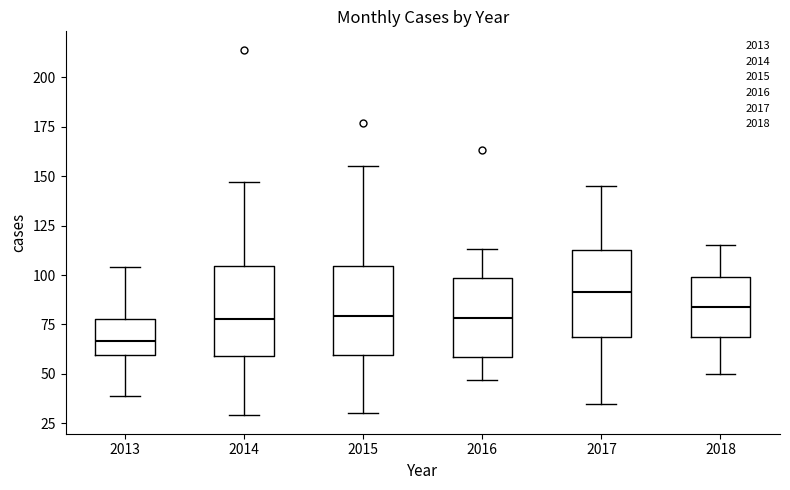

Reading left to right, read every box against the y-axis: the position of its median line, the range the box covers, and the ends of its whiskers. The values are not printed on the chart, so give them approximately, as read against the axis.

2013: median 65, box 60 to 80, whiskers 40 to 105
2014: median 80, box 60 to 105, whiskers 30 to 145
2015: median 80, box 60 to 105, whiskers 30 to 155
2016: median 80, box 60 to 100, whiskers 45 to 115
2017: median 90, box 70 to 115, whiskers 35 to 145
2018: median 85, box 70 to 100, whiskers 50 to 115